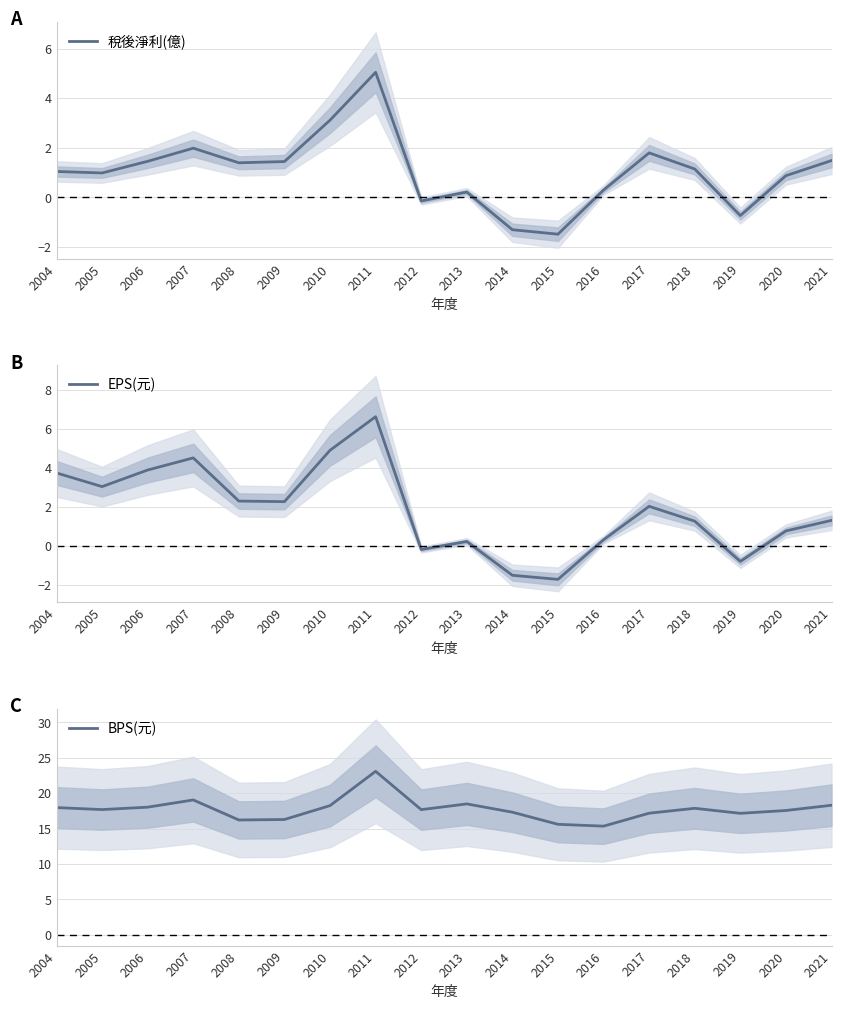

Which label corresponds to the smallest value in the chart?

2015